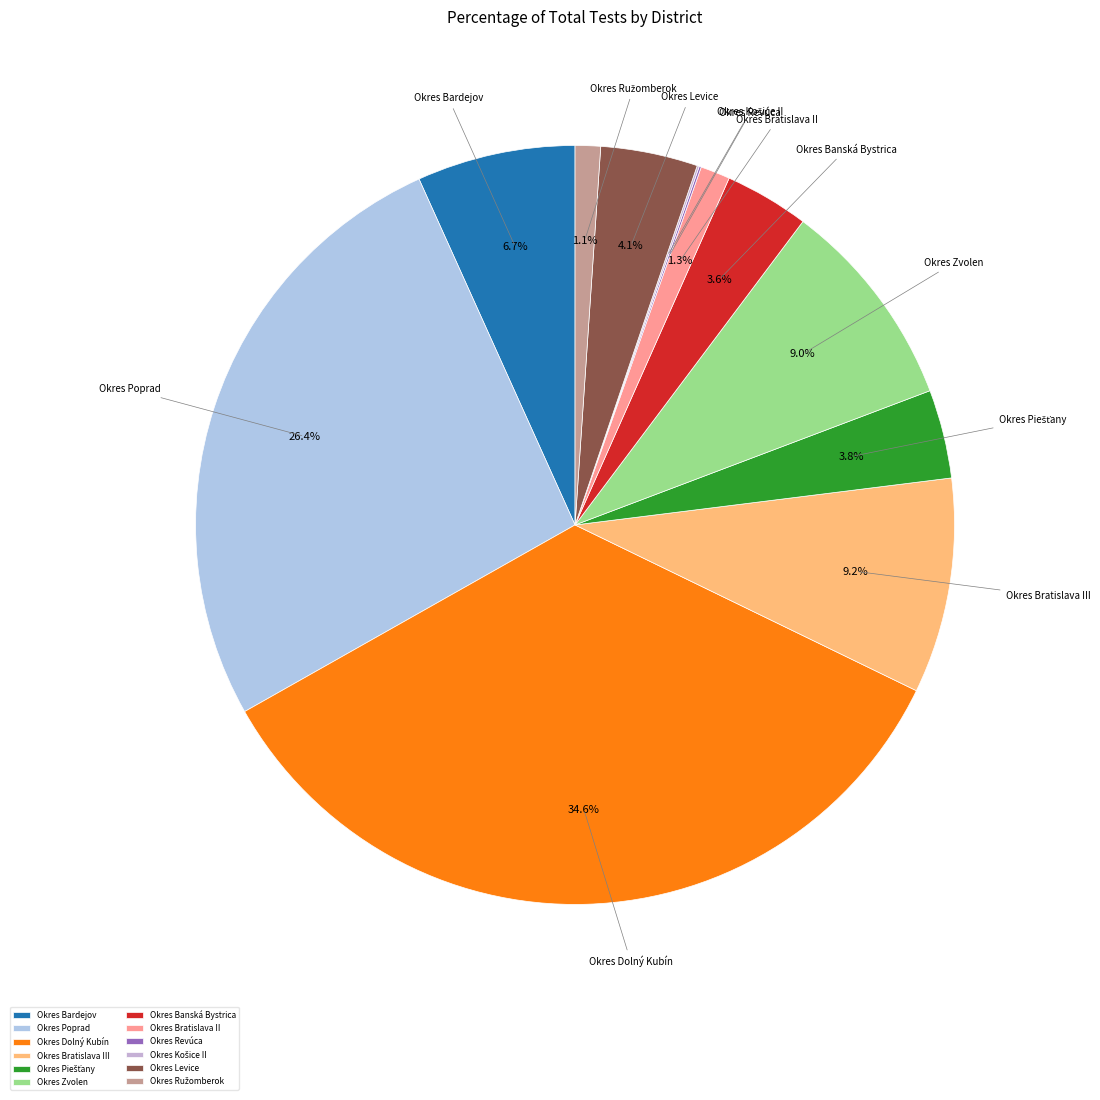

What is the largest slice in the pie chart?

Okres Dolný Kubín